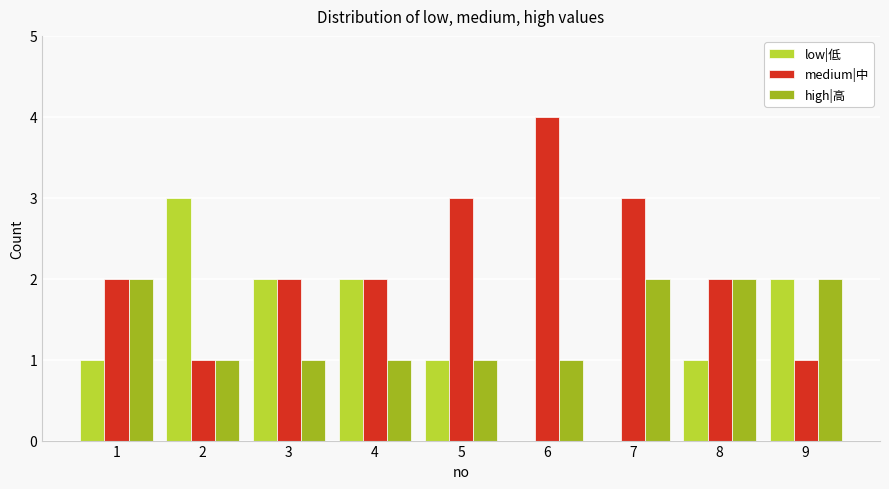

Which label corresponds to the largest value in the chart?

6